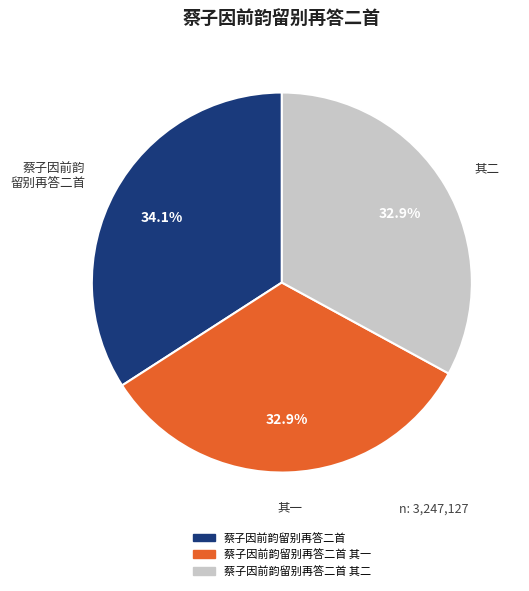

Is there a majority slice in this chart?

No